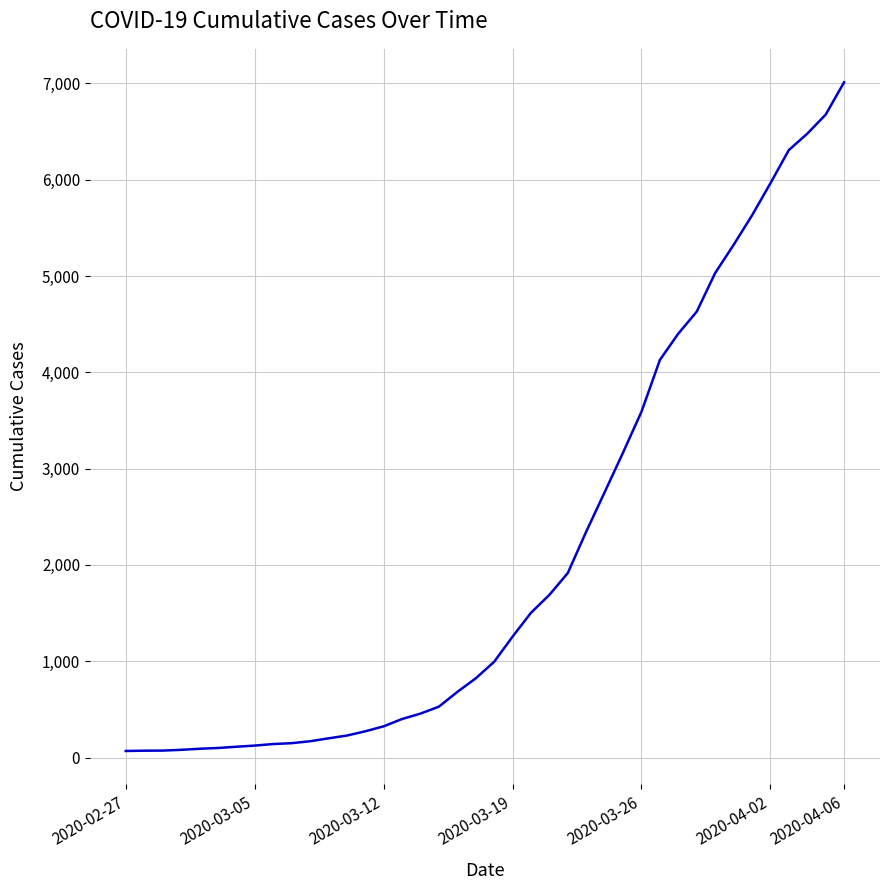

What is the greatest value displayed?

7012